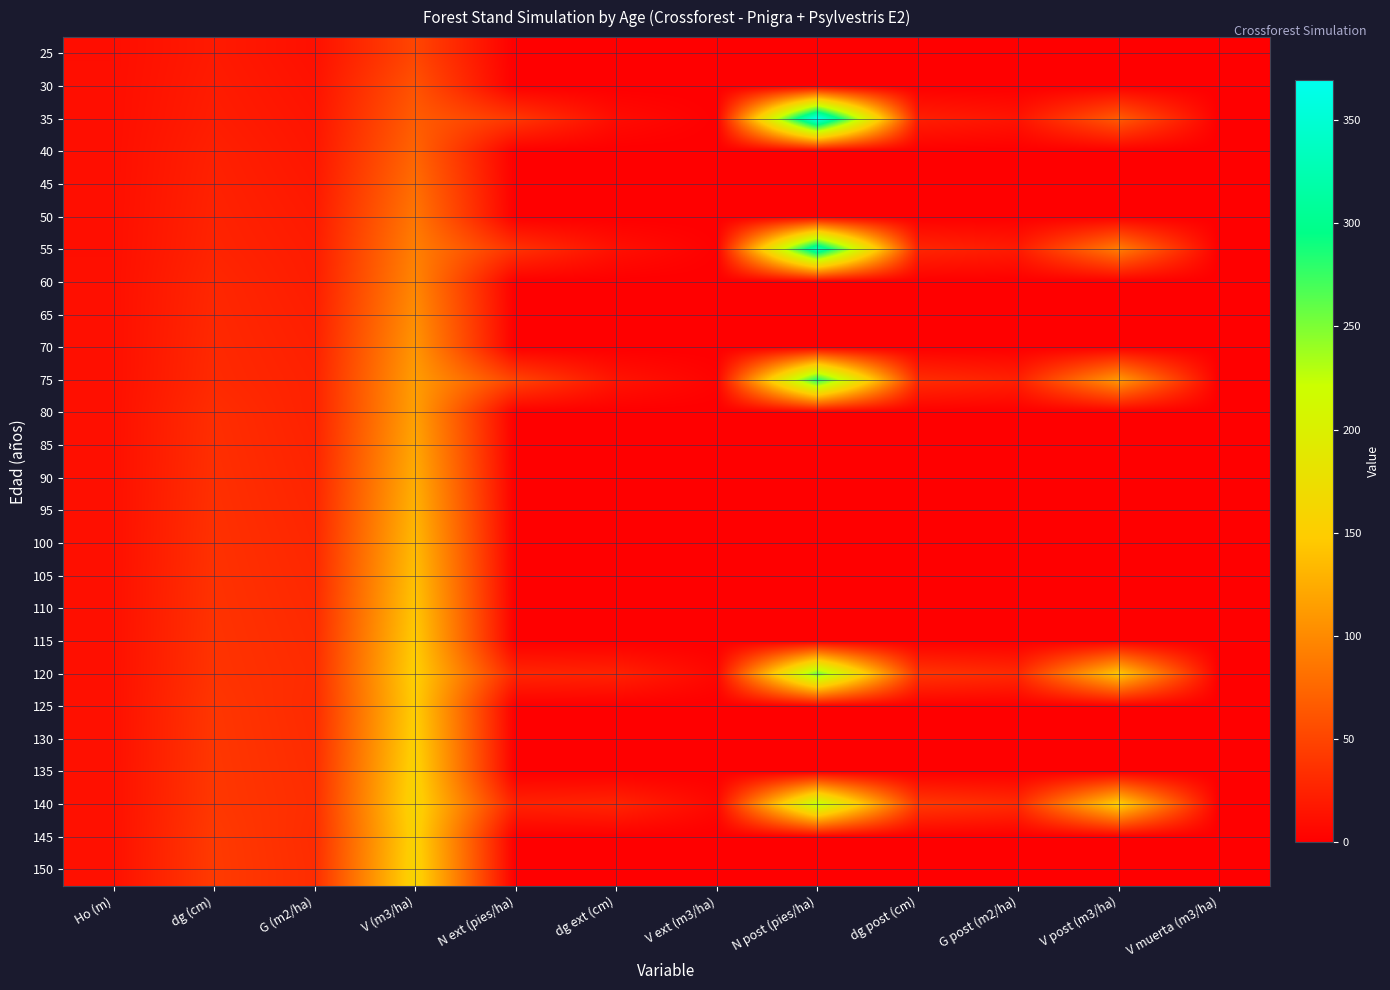

Count the number of data series in this chart.

26